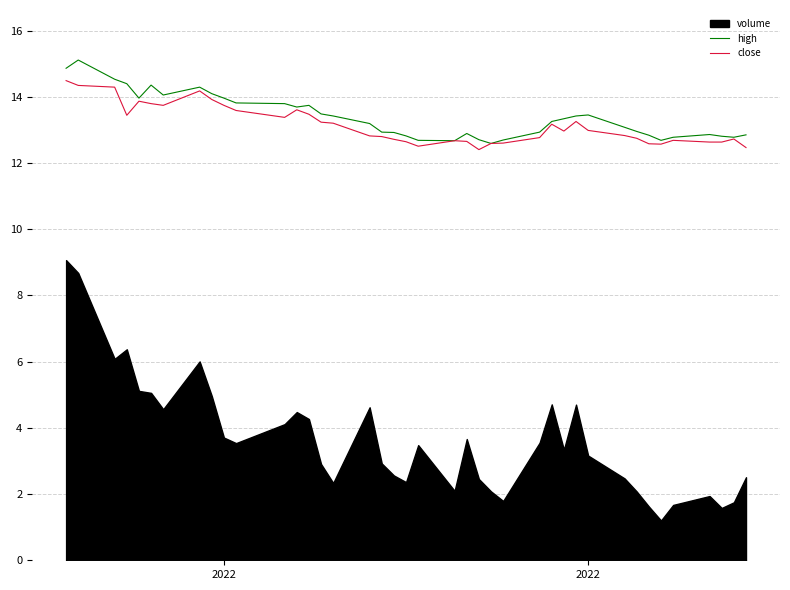

What is the difference between the maximum and second lowest values in the close series?

2.0